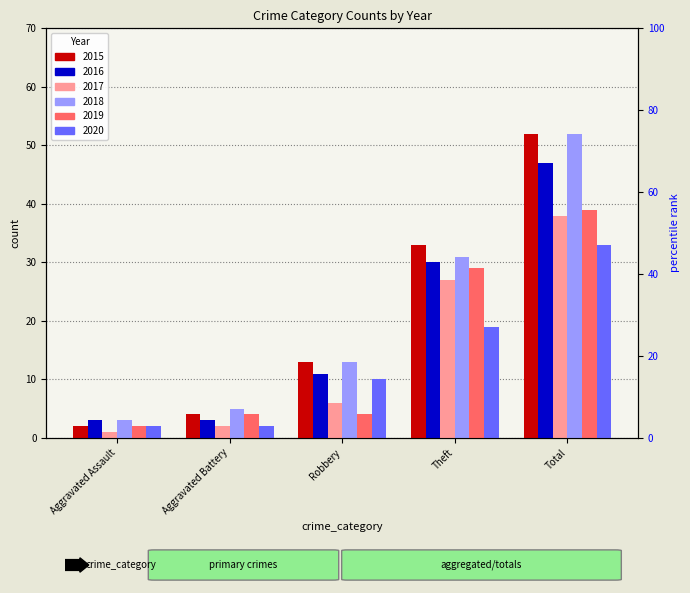

Is the value of 2015 at Theft greater than the value of 2017 at Aggravated Assault?

Yes